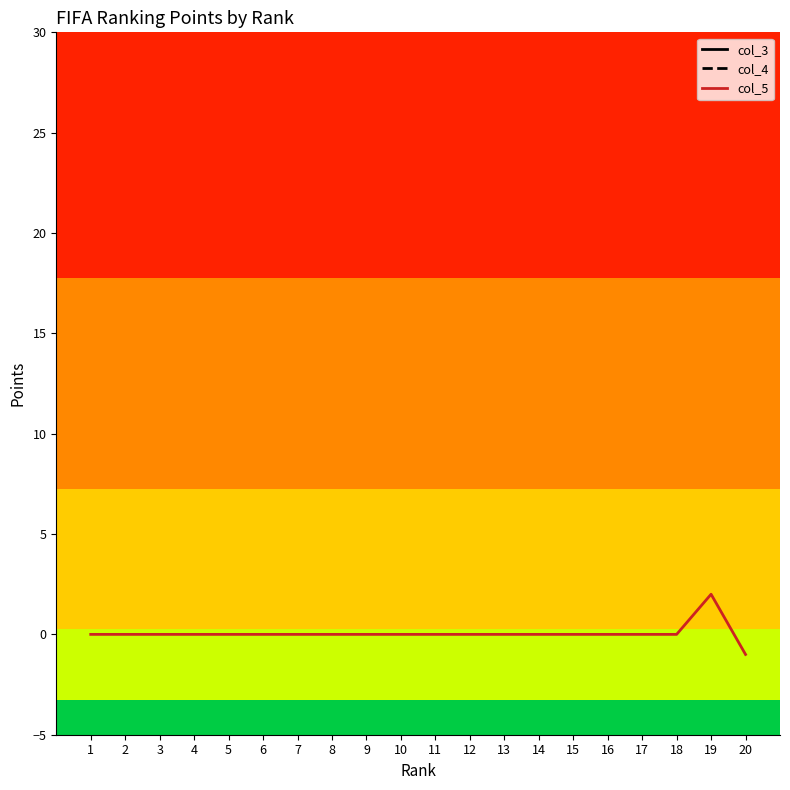

What is the sum of the col_4 values at 5 and 2?

2490